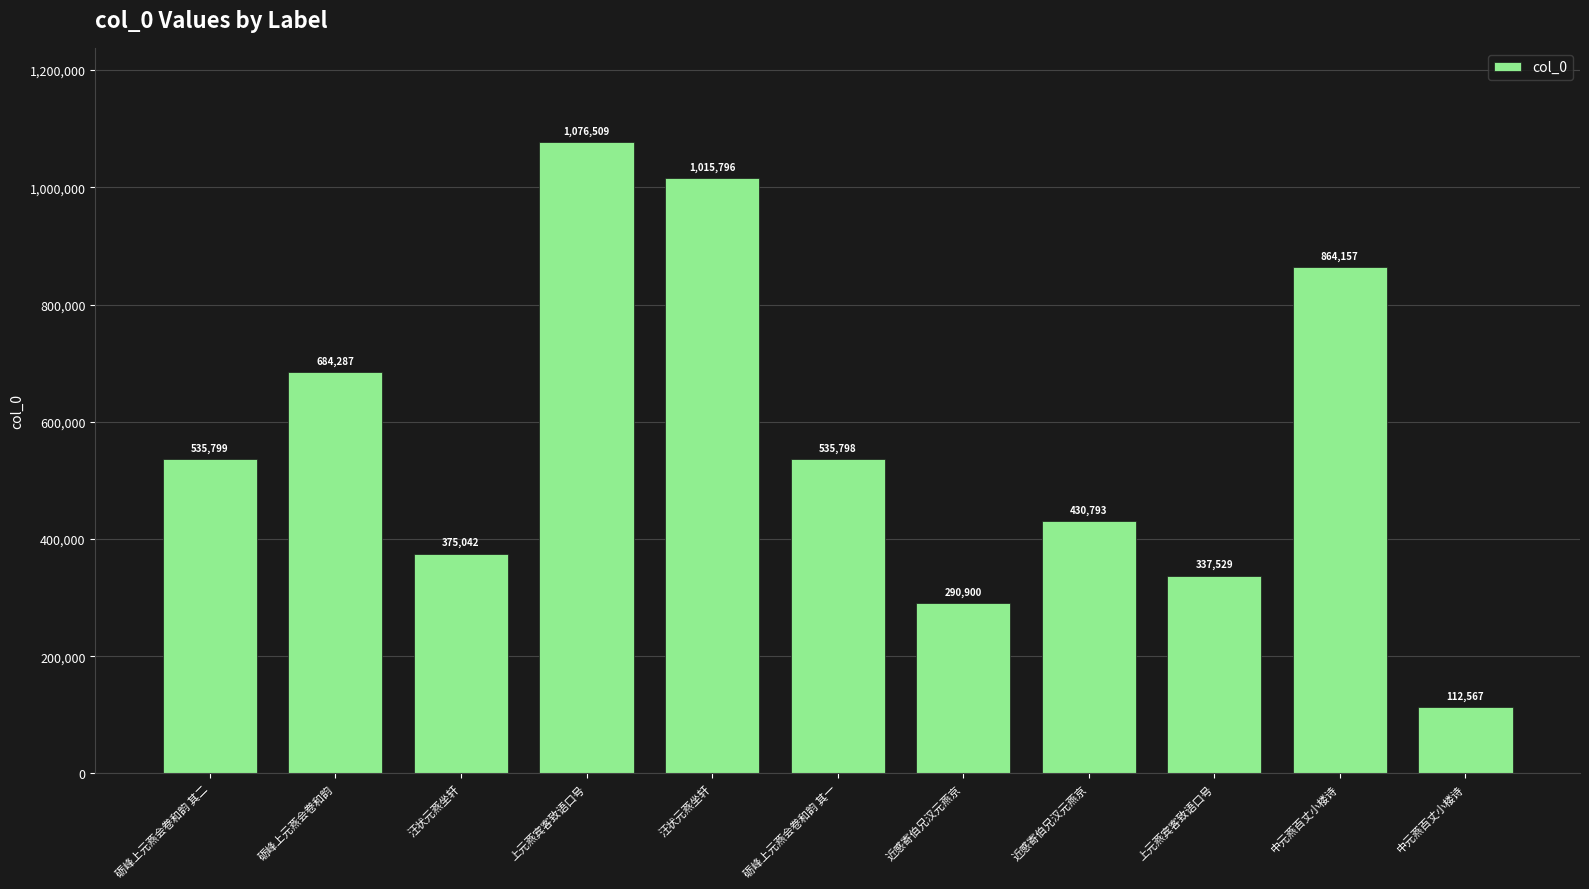

Are the bars horizontal?

No